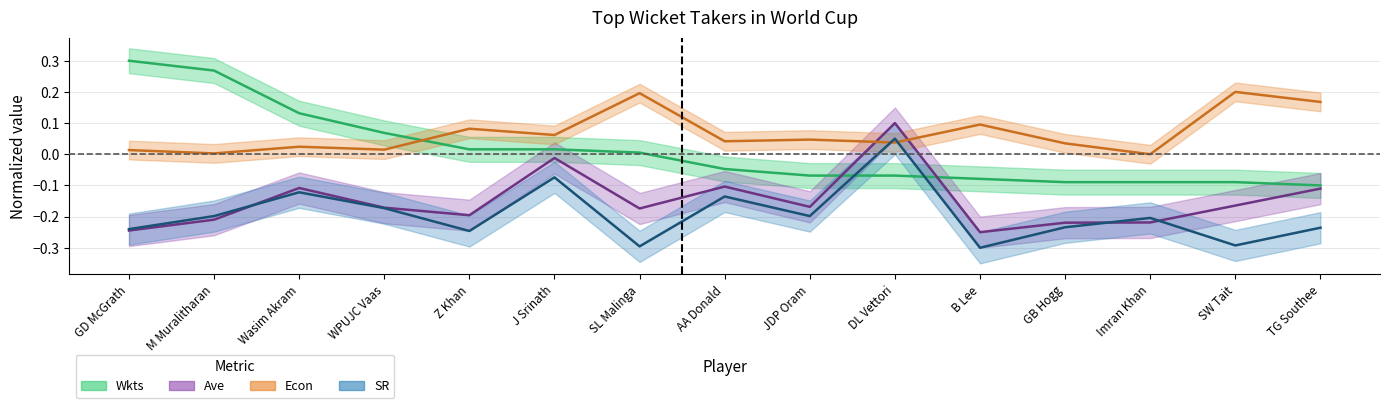

Is this an area chart (filled region under the line)?

No